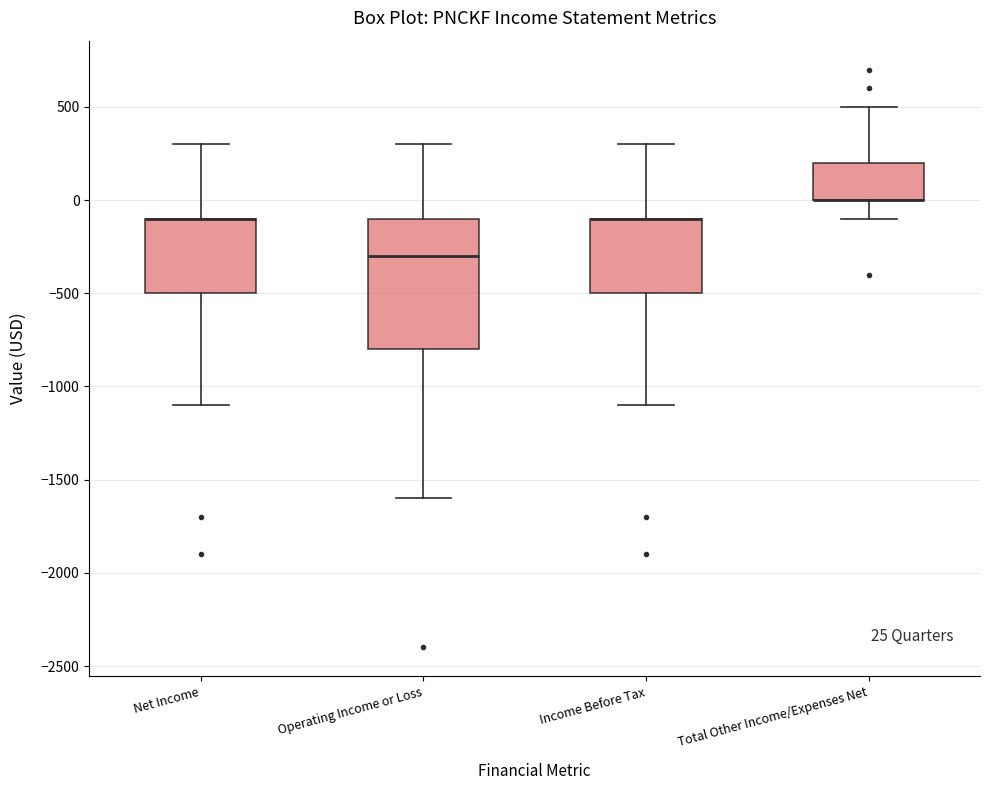

Comparing the boxes themselves (not the whiskers), which one is the tallest?

Operating Income or Loss